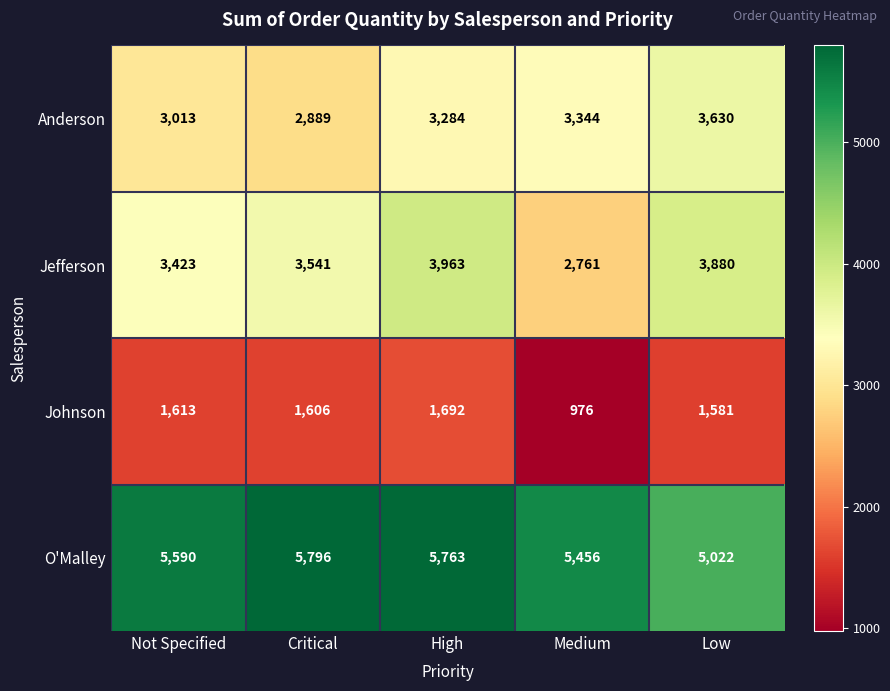

What is the difference between the maximum and second lowest values in the Jefferson series?

540